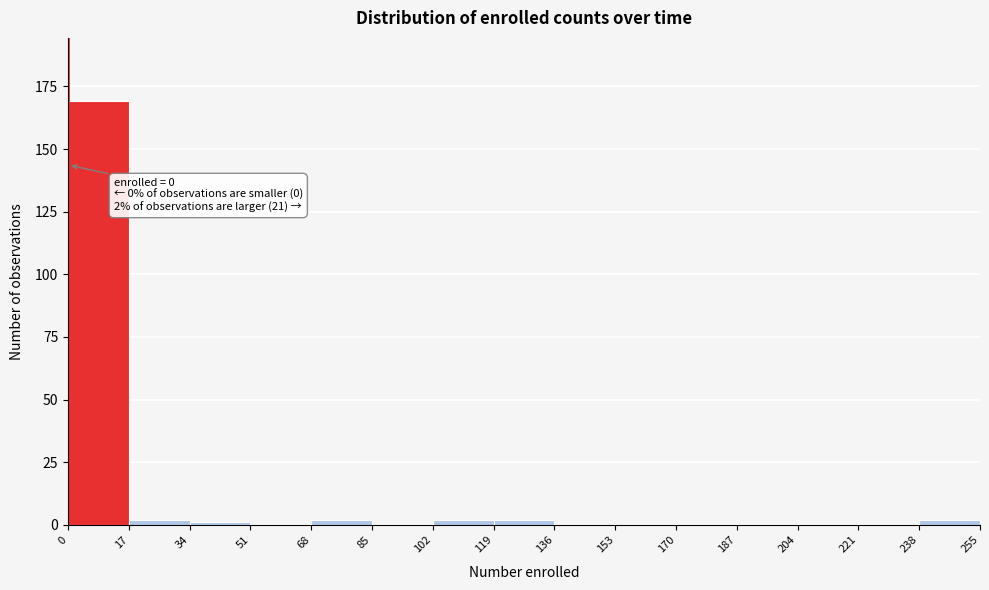

Over which range of the x-axis is the bar tallest?

0 to 17